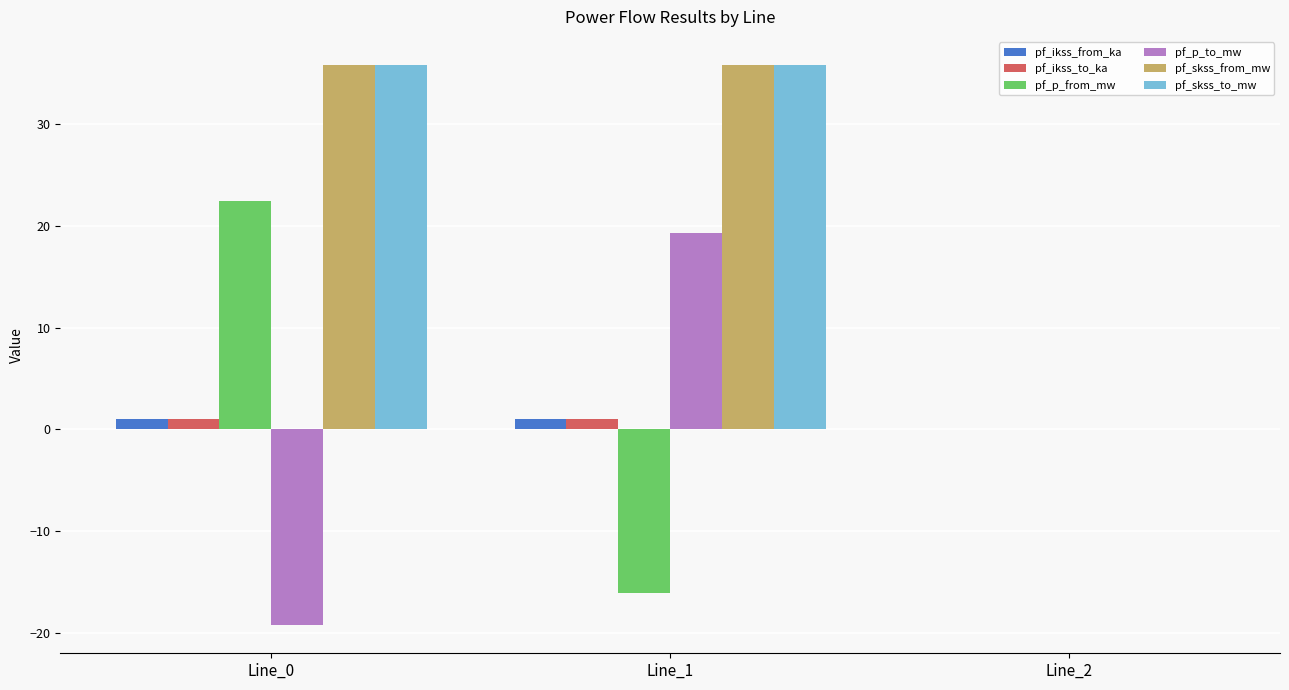

The pf_skss_from_mw series shows 20.9 at Line_0. True or false?

False